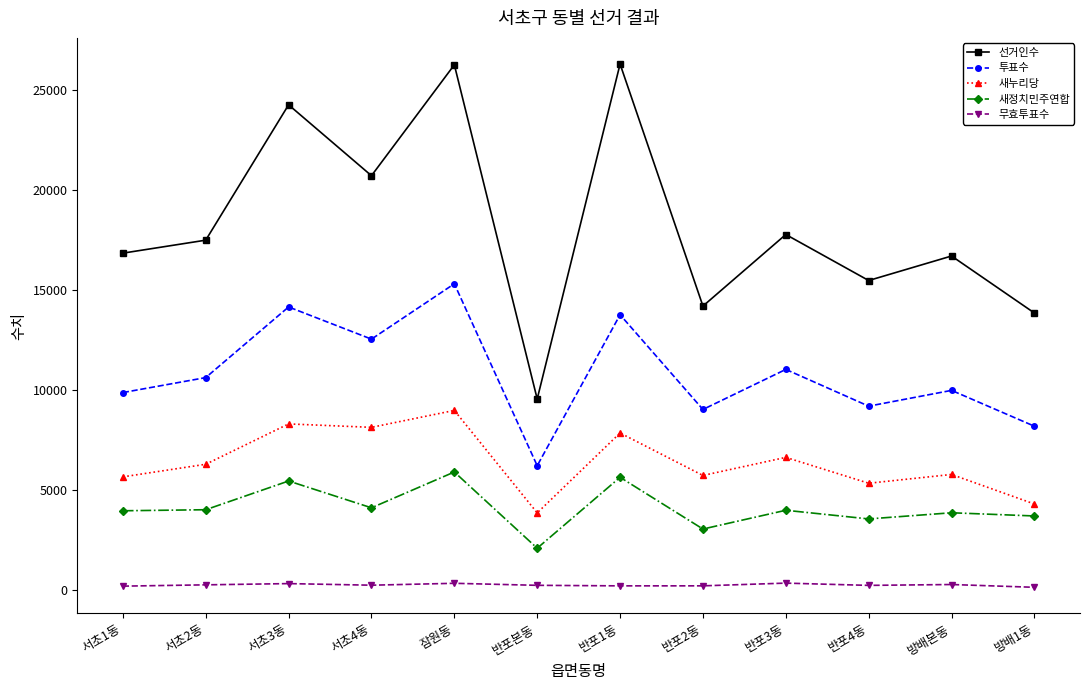

The value of 선거인수 at 반포3동 is 17776. True or false?

True